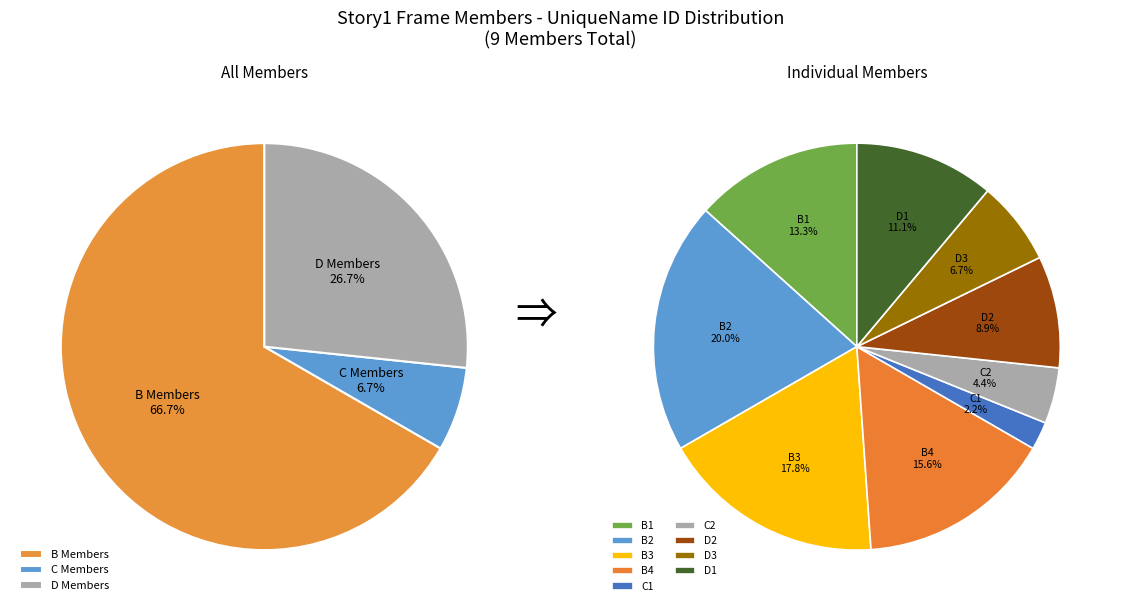

What portion of the pie excludes B2?

80.0%